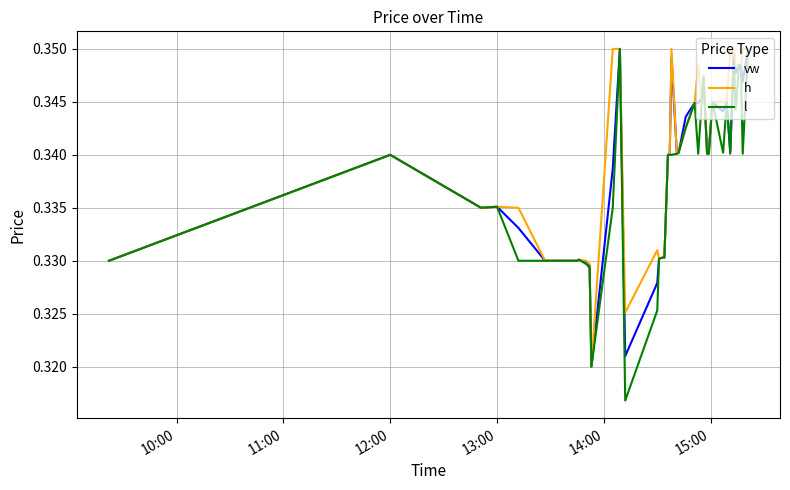

Which series has the largest range (max minus min)?

l